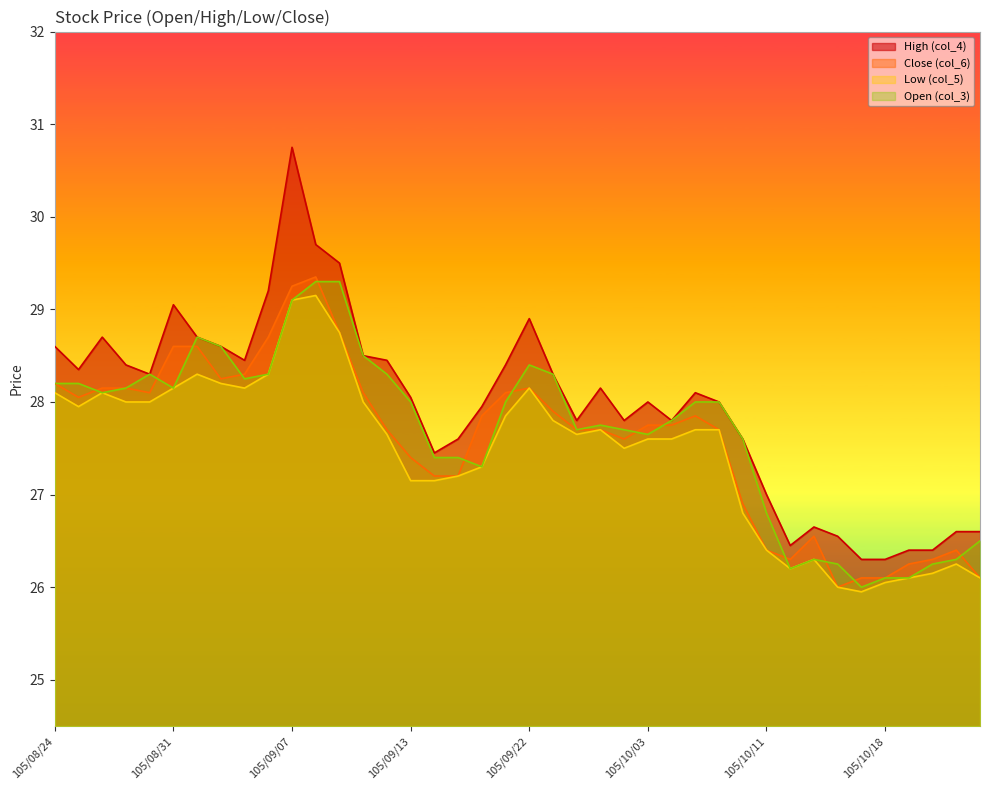

Which has a higher value, 105/10/14 or 105/10/24?

105/10/24